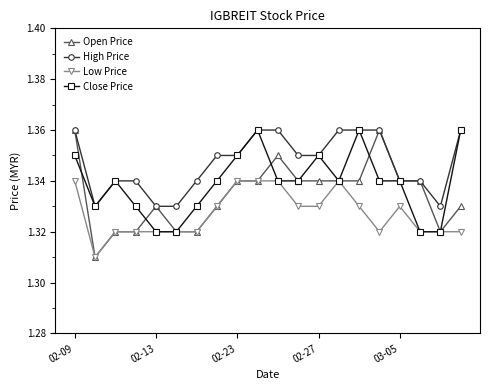

Which series has the widest spread of values?

Open Price